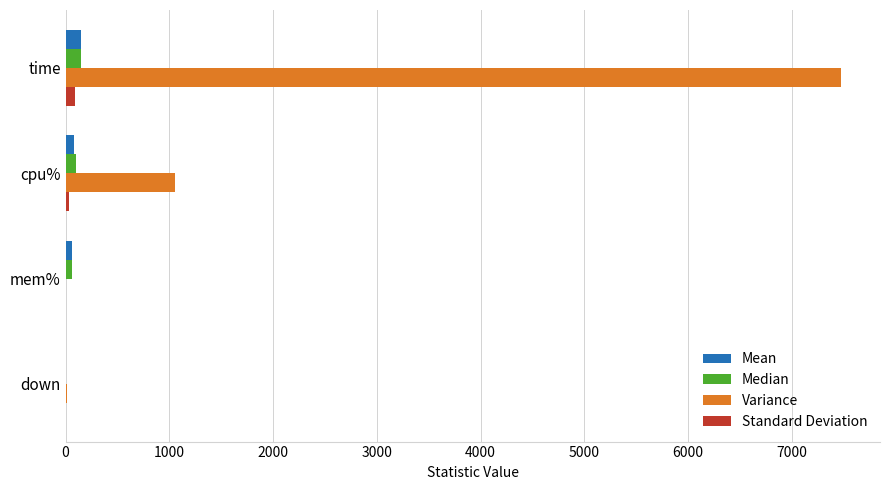

At which label is Variance closest to 3737?

cpu%